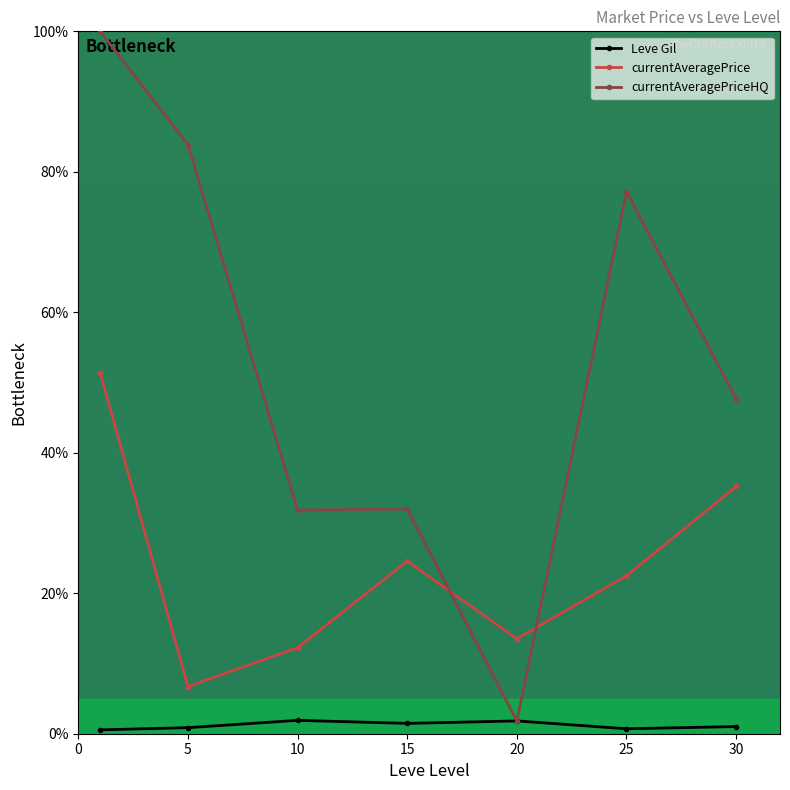

What is the value of the currentAveragePrice point at the 3rd from the left?

12.2